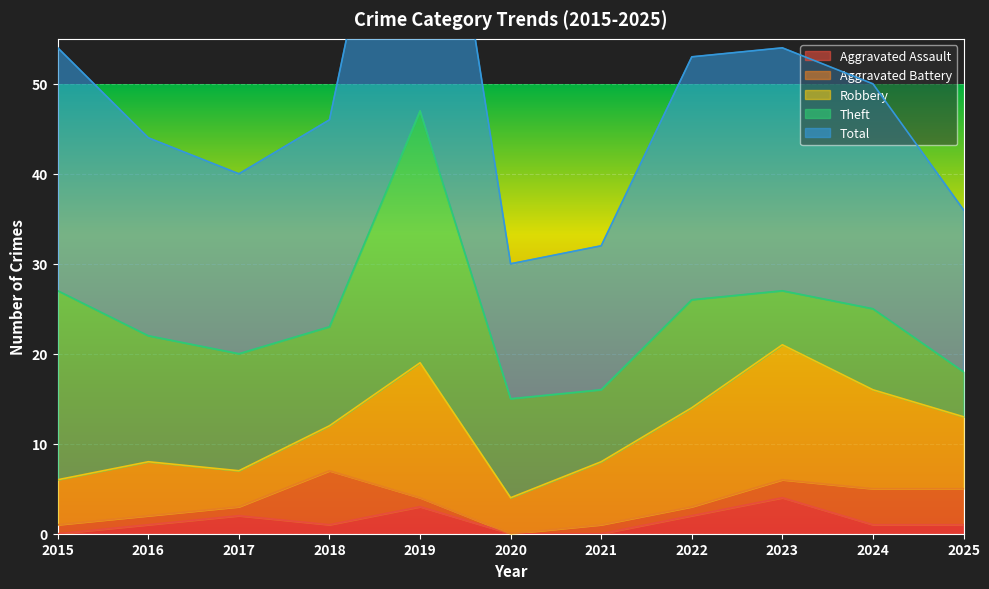

Read the Robbery value at 2018, to the nearest 5.

5